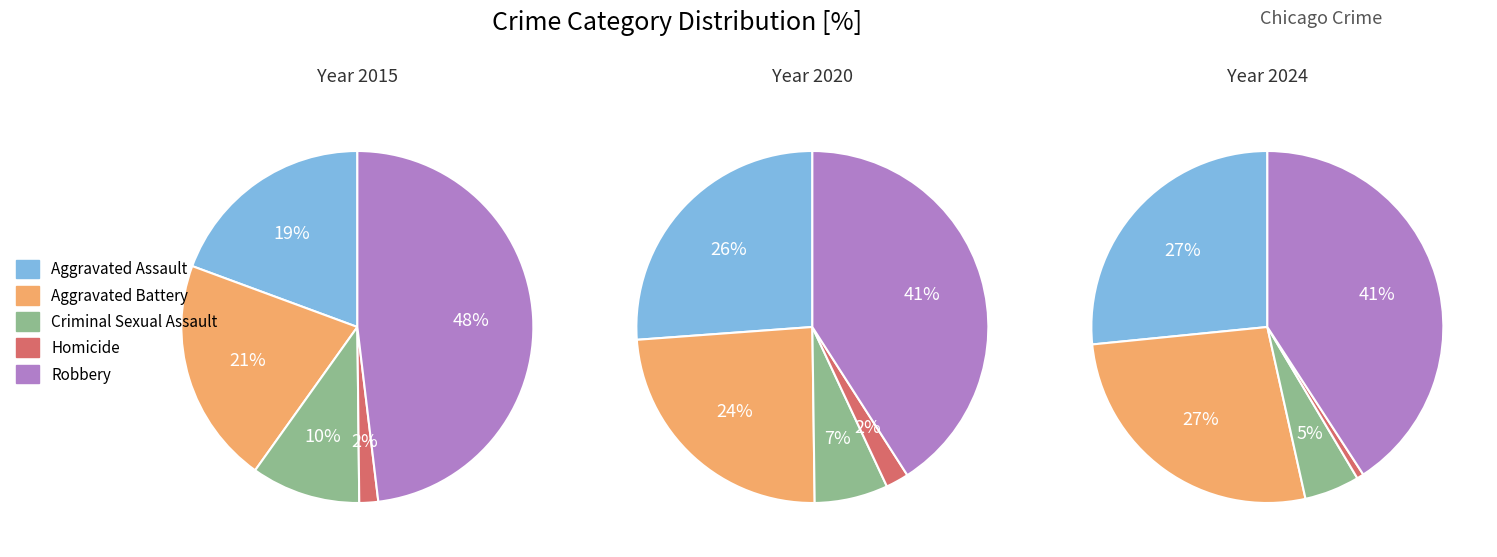

To the nearest percent, what is the difference between the 1 and 9 slice percentages?

3%